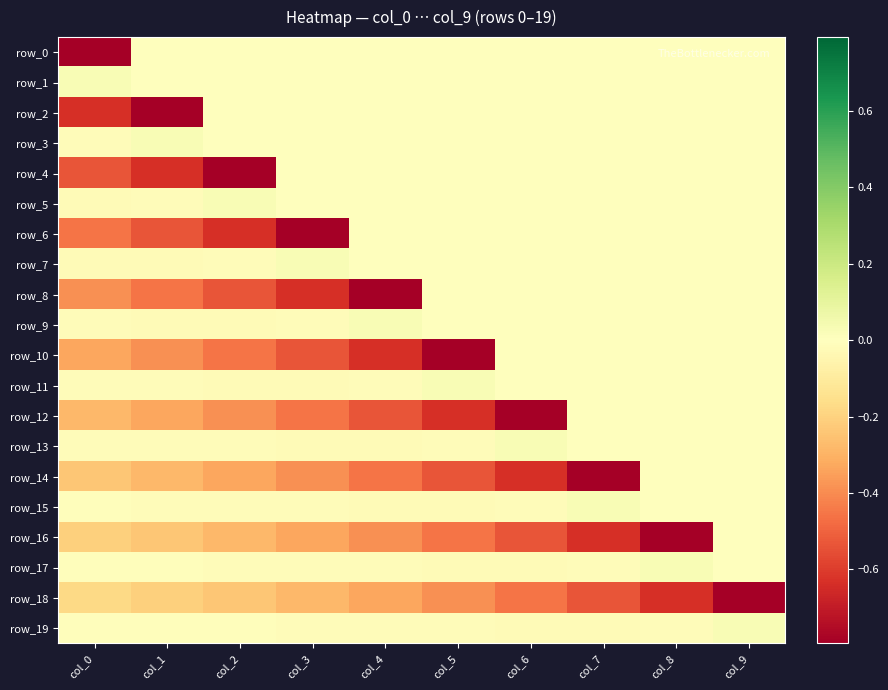

At how many categories does at least one series exceed 0?

10